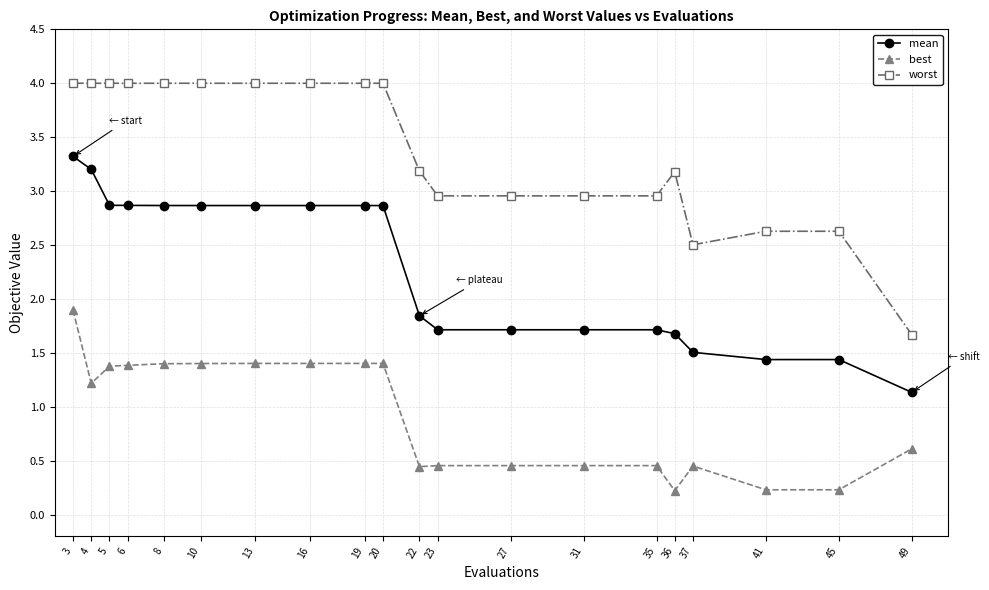

At which category does best reach its first local valley?

4